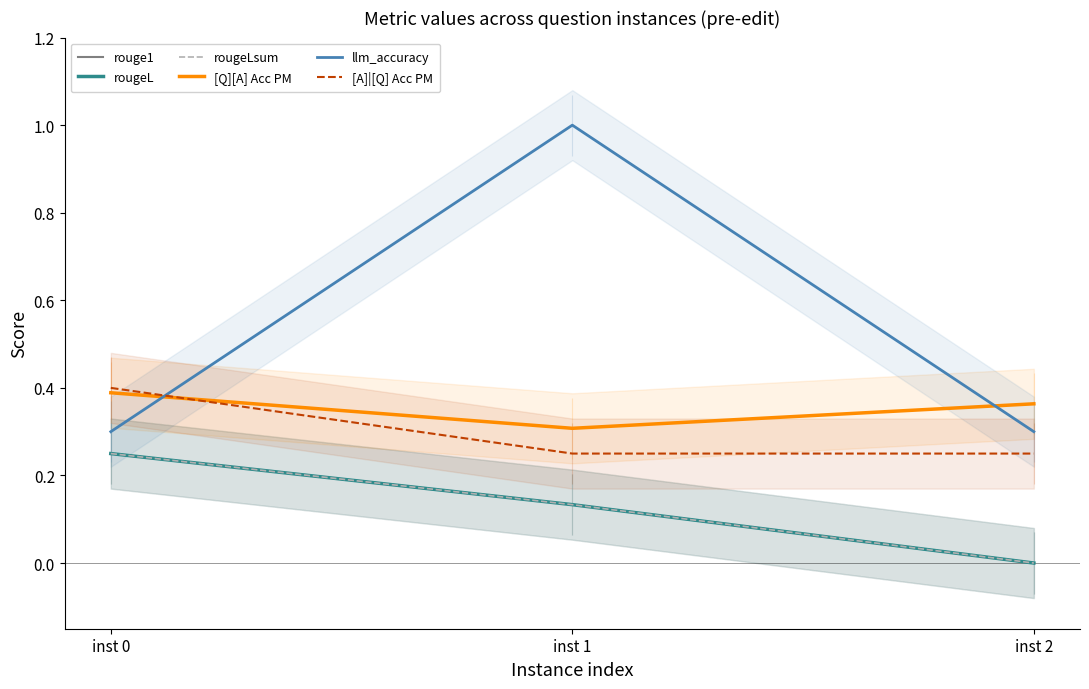

What is the sum of all rougeL values?

0.4